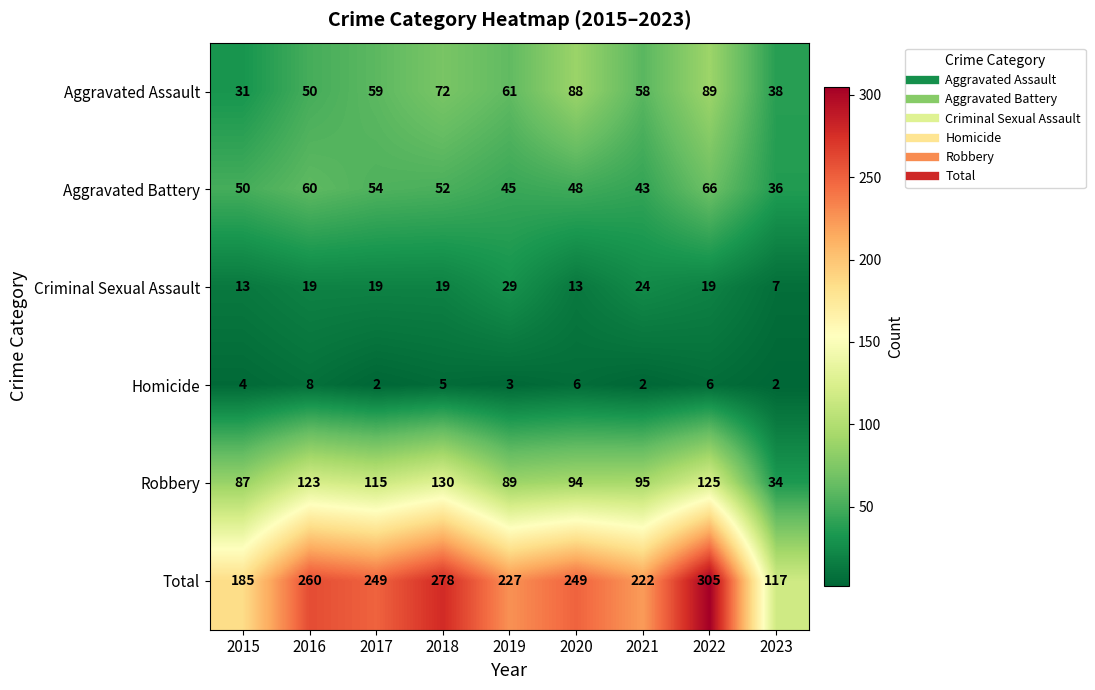

At which label is Homicide closest to 5?

2018